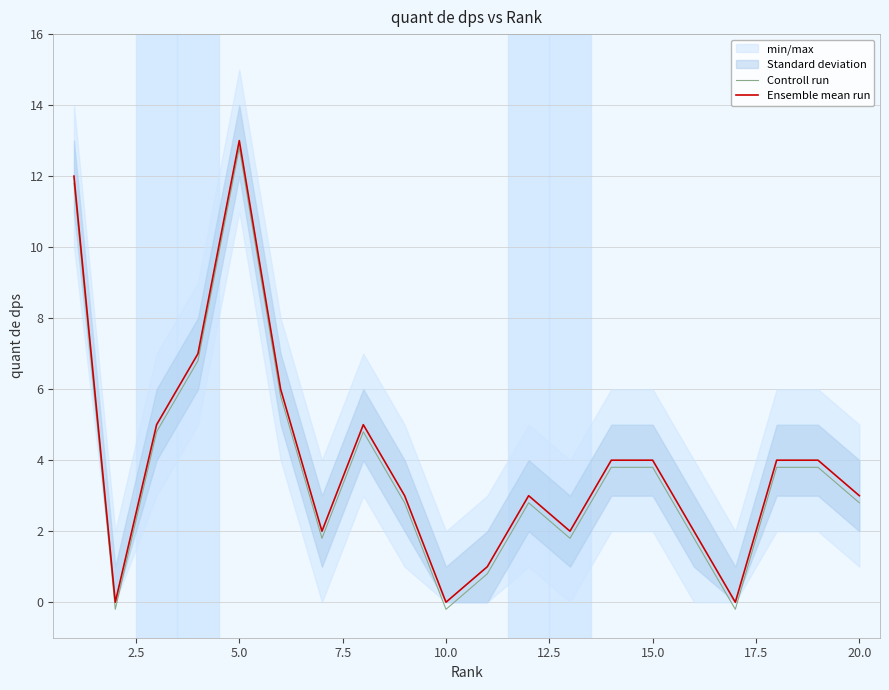

How many interior local valleys does the Controll run series have?

5